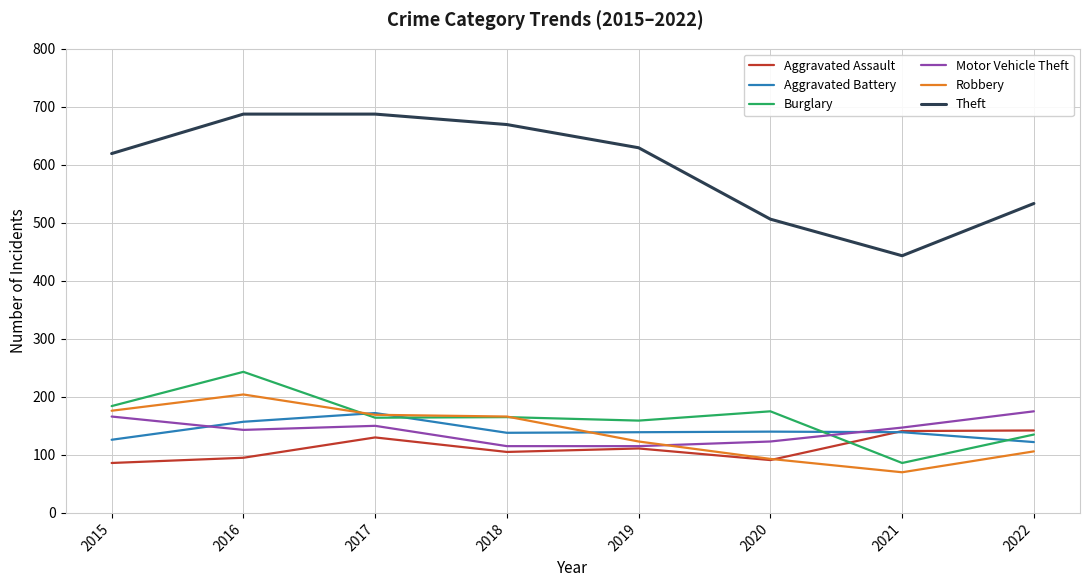

True or false: Burglary and Theft intersect in this chart.

False